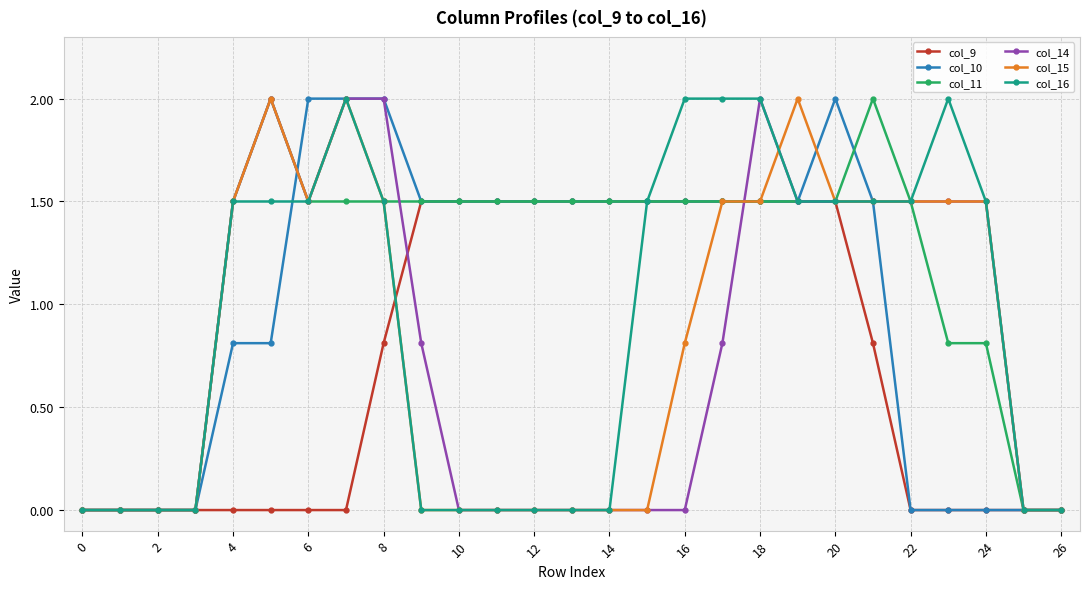

At how many categories does at least one series exceed 1?

21